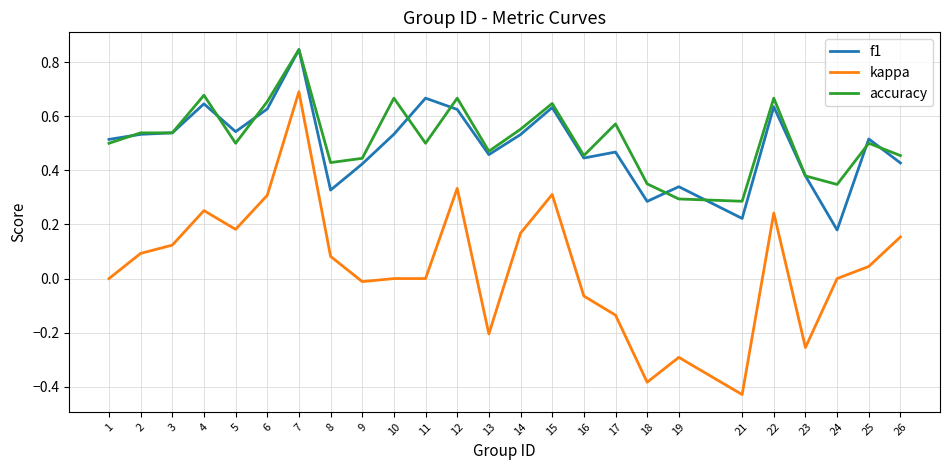

True or false: f1 and kappa intersect in this chart.

False